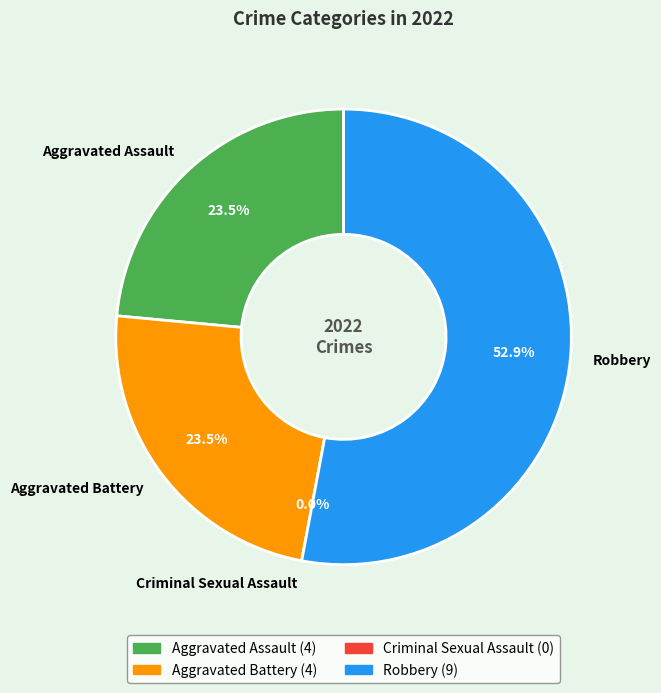

What percentage is the Robbery slice, to the nearest percent?

53%